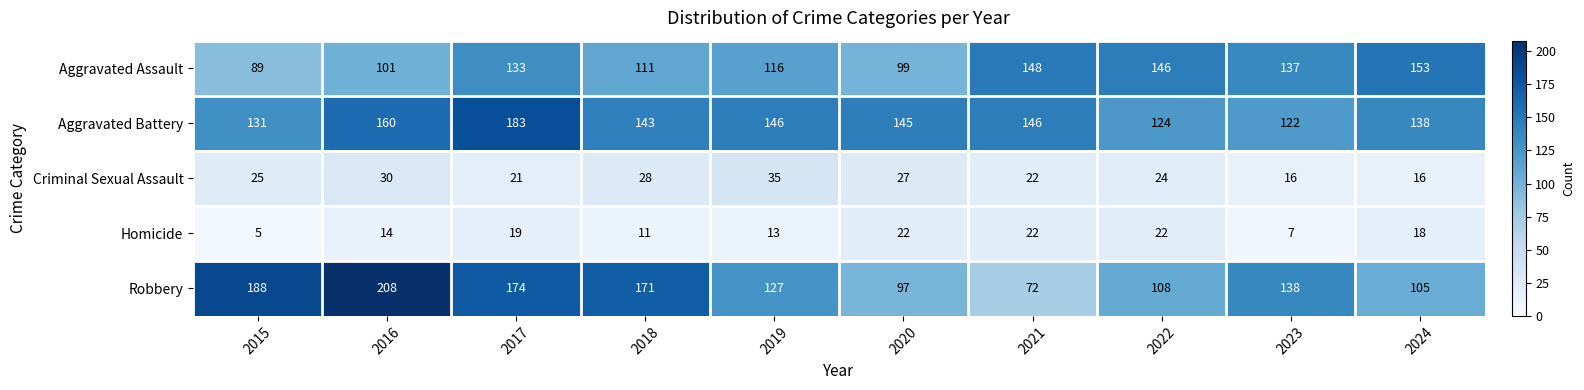

What is the total value across all series at 2024?

430